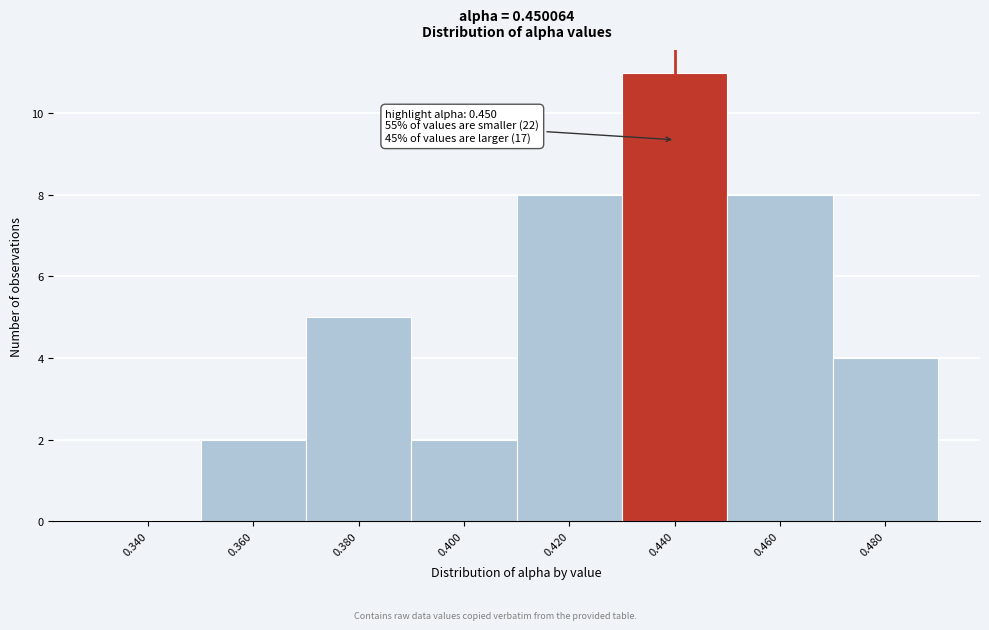

Reading right to left, extract all data points from this chart.

0.480=4	0.460=8	0.440=11	0.420=8	0.400=2	0.380=5	0.360=2	0.340=0